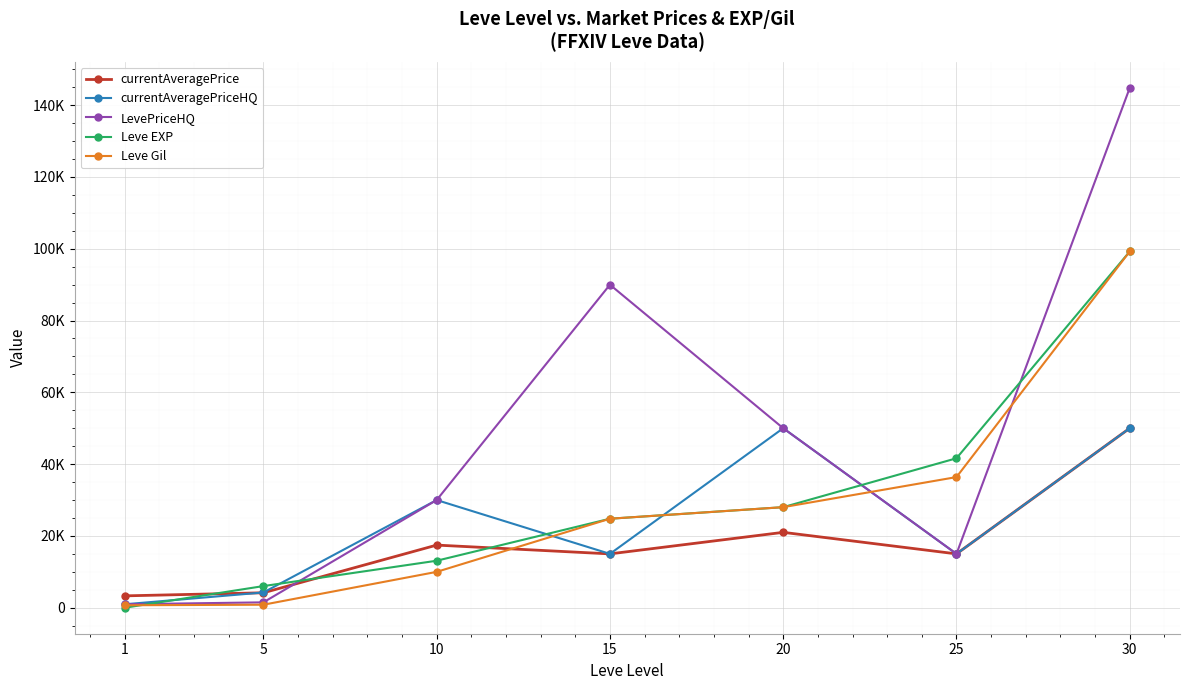

What are all the series names shown in the legend?

currentAveragePrice, currentAveragePriceHQ, LevePriceHQ, Leve EXP, Leve Gil